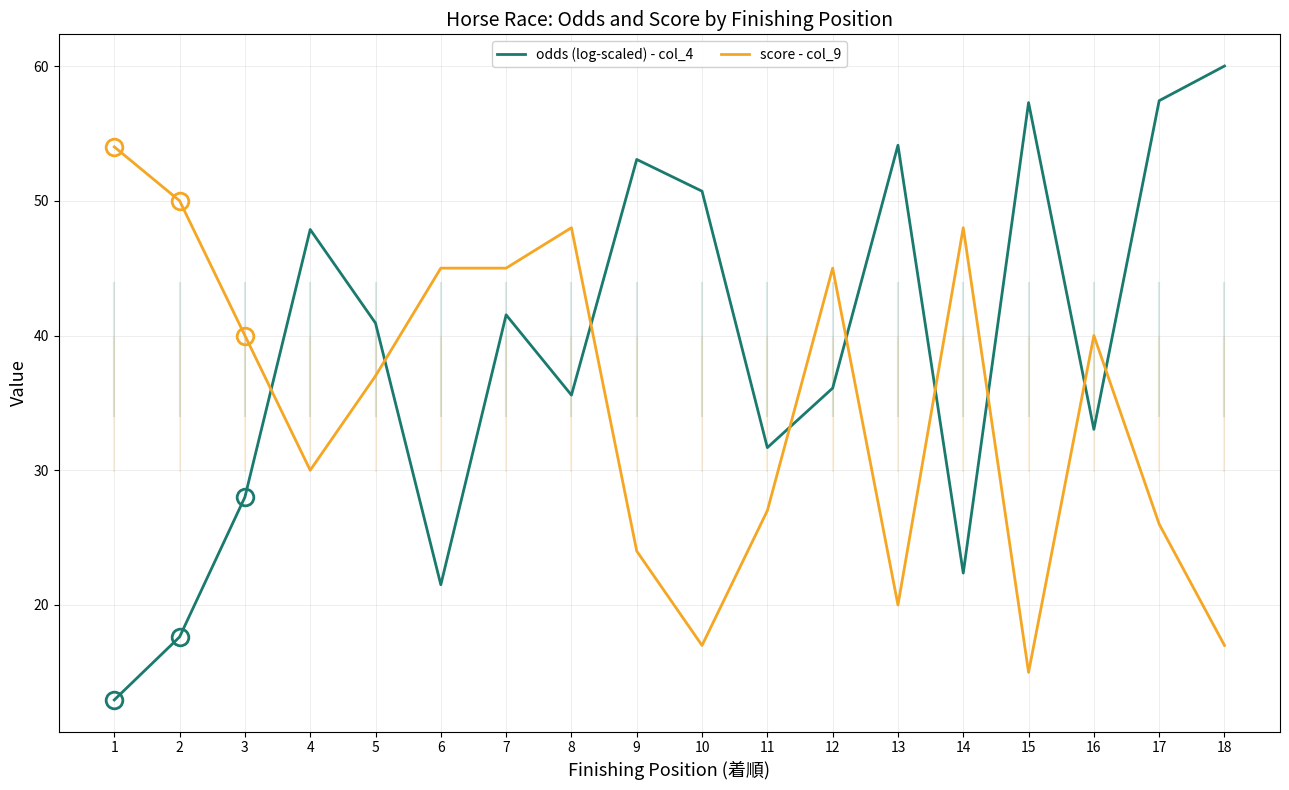

True or false: score - col_9 has a value of 10.0 at 13.

False